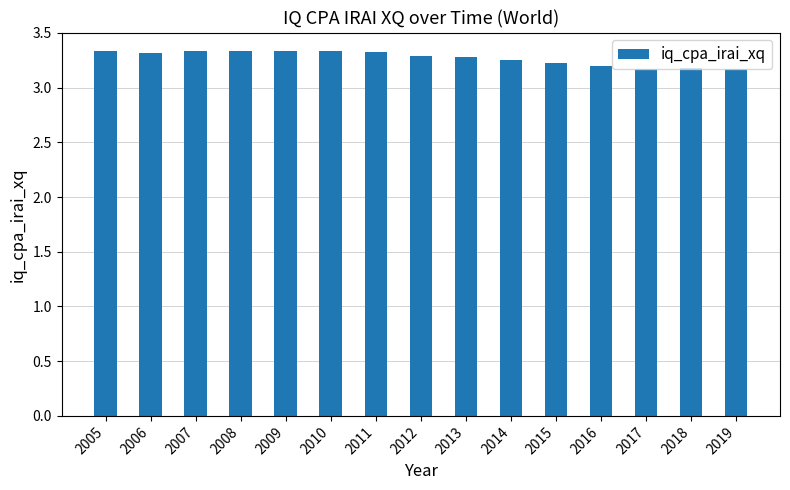

The value at 2015 is 3.2. True or false?

True